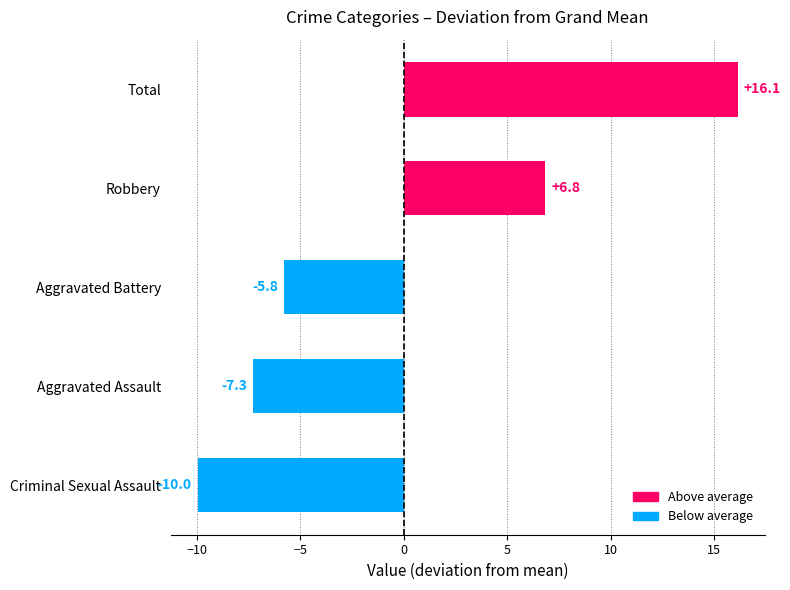

Rank the categories by value from highest to lowest.

Total, Robbery, Aggravated Battery, Aggravated Assault, Criminal Sexual Assault